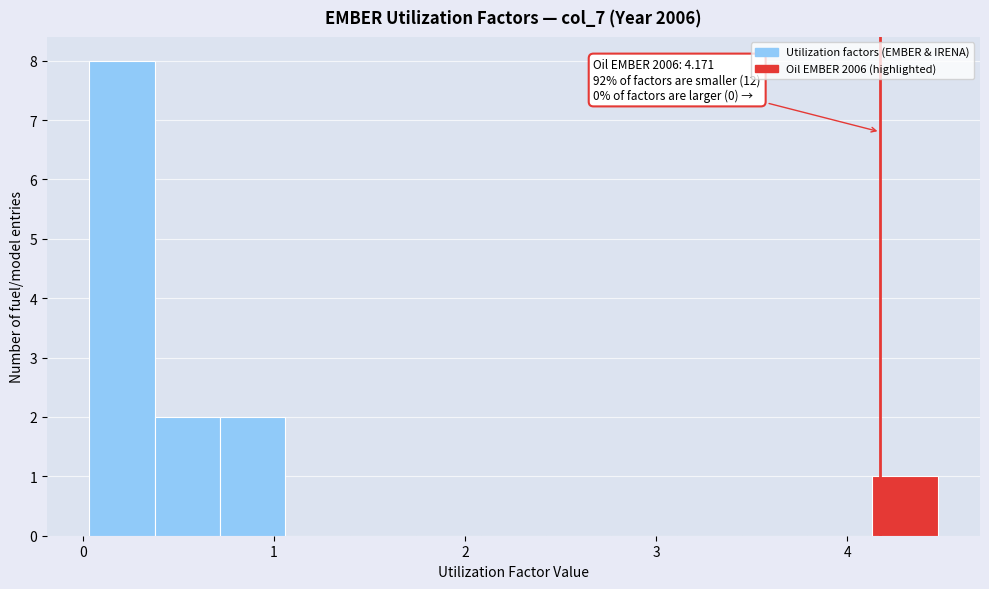

Around what value on the x-axis is the tallest bar? Give the approximate position of its centre, as read against the axis.

0.2